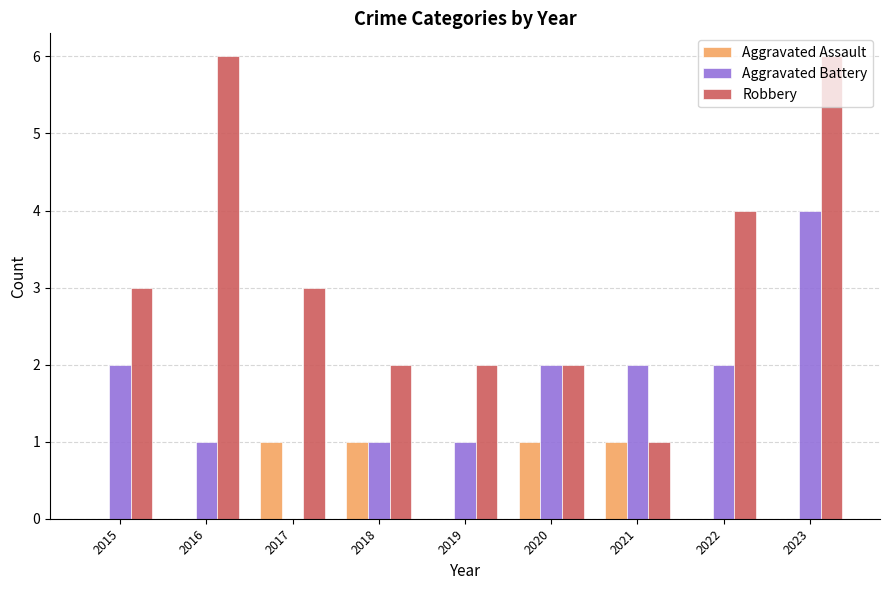

How many values in Aggravated Battery are above zero?

8